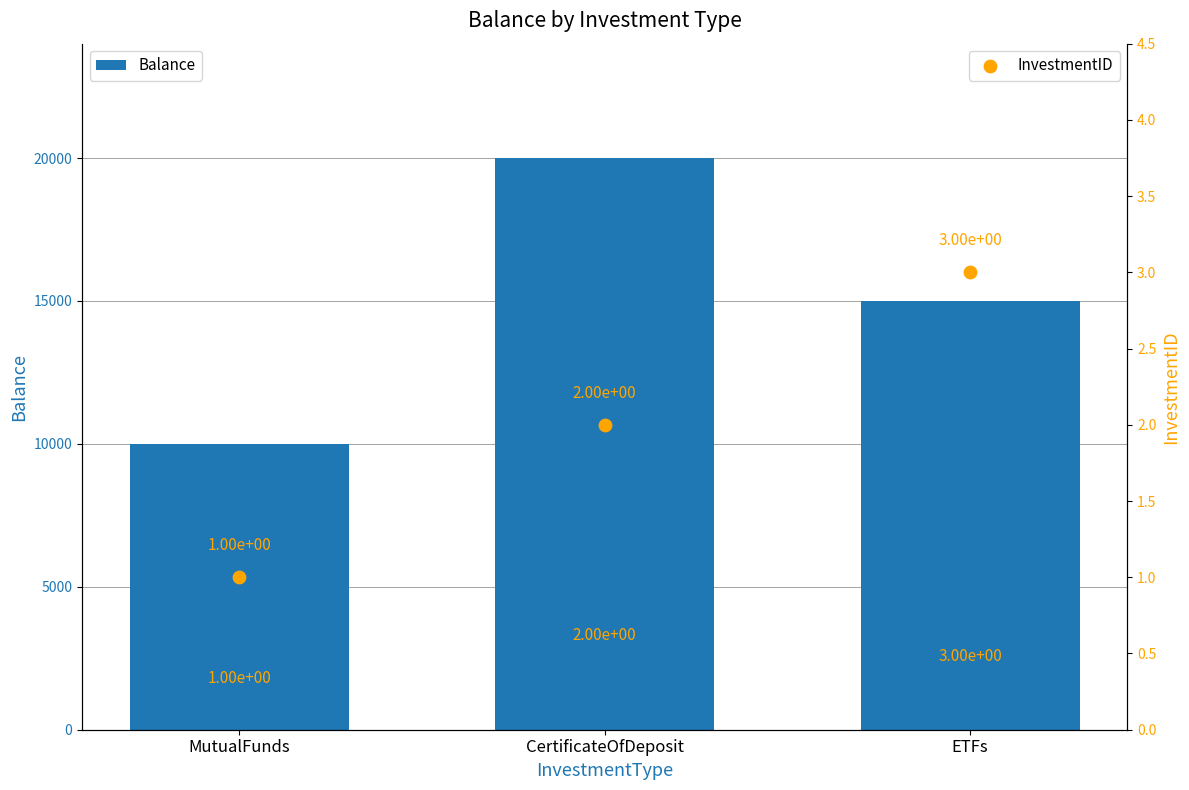

At which category is the sum across all series the highest?

CertificateOfDeposit